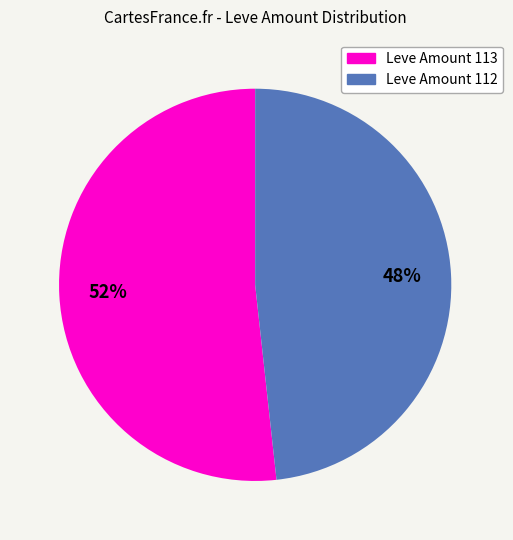

Does any single category account for the majority?

Yes